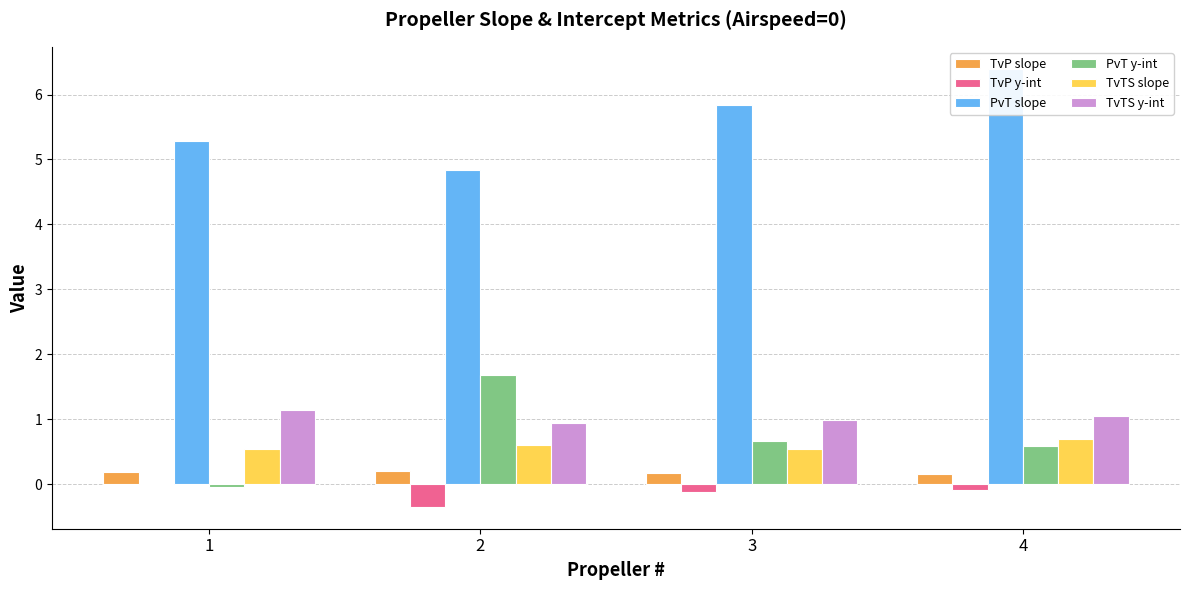

What is the sum of the TvP y-int values at 2 and 1?

-0.3